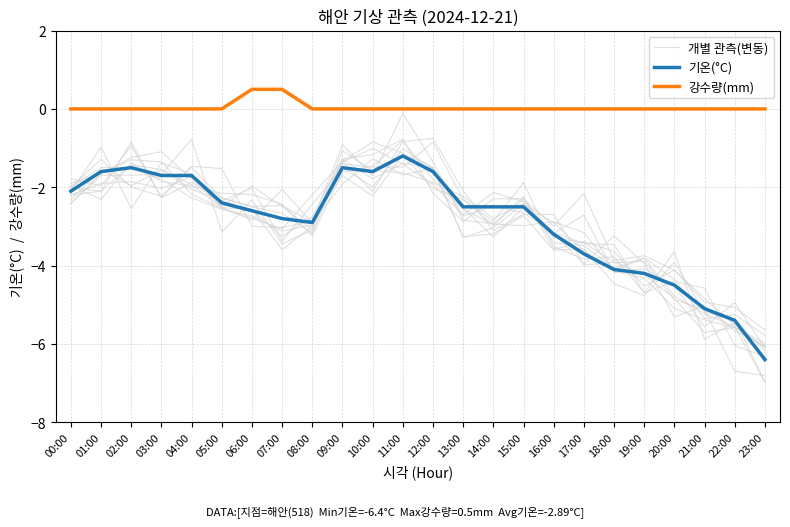

What is the spread (max minus min) of values at 10:00?

1.8